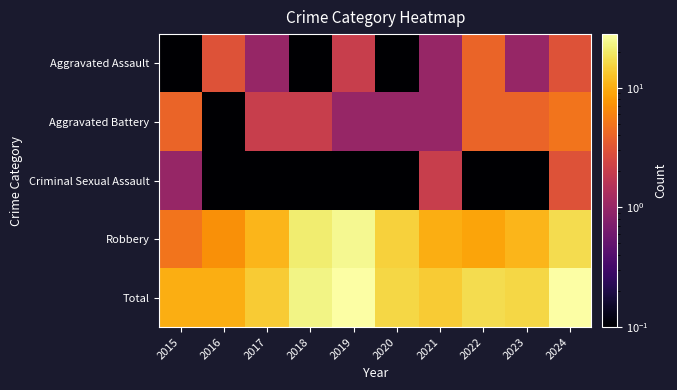

How many data points does each series have?

10